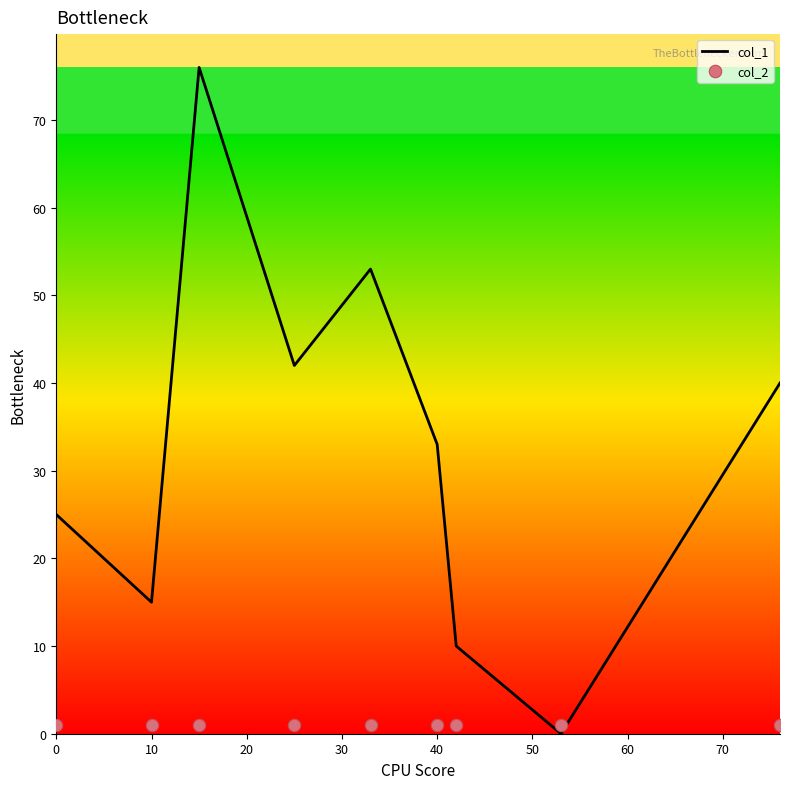

At how many categories does at least one series exceed 0?

9